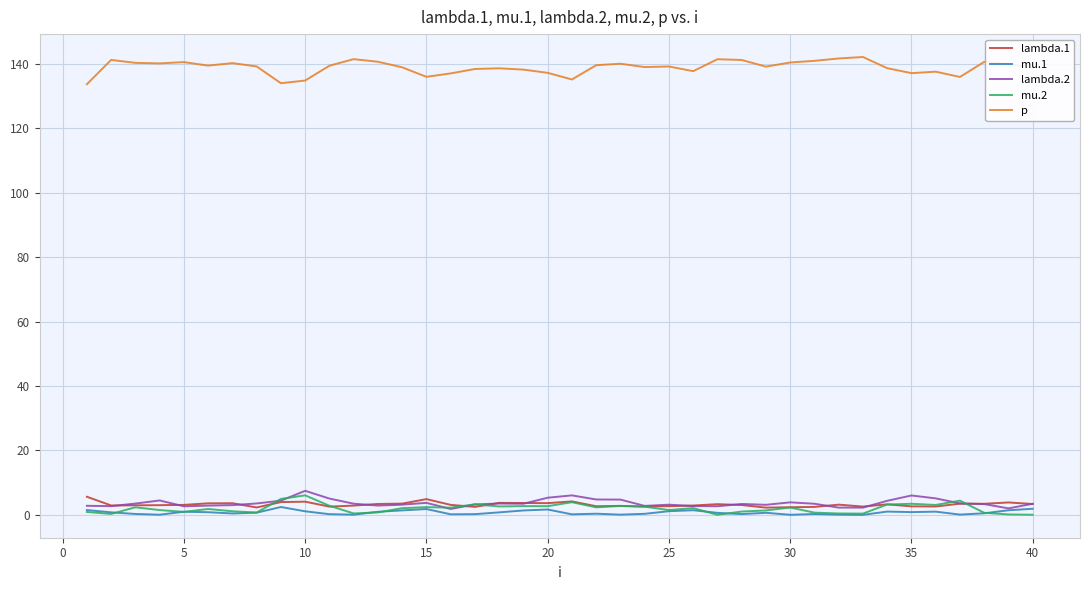

How many categories are shown in the chart?

40